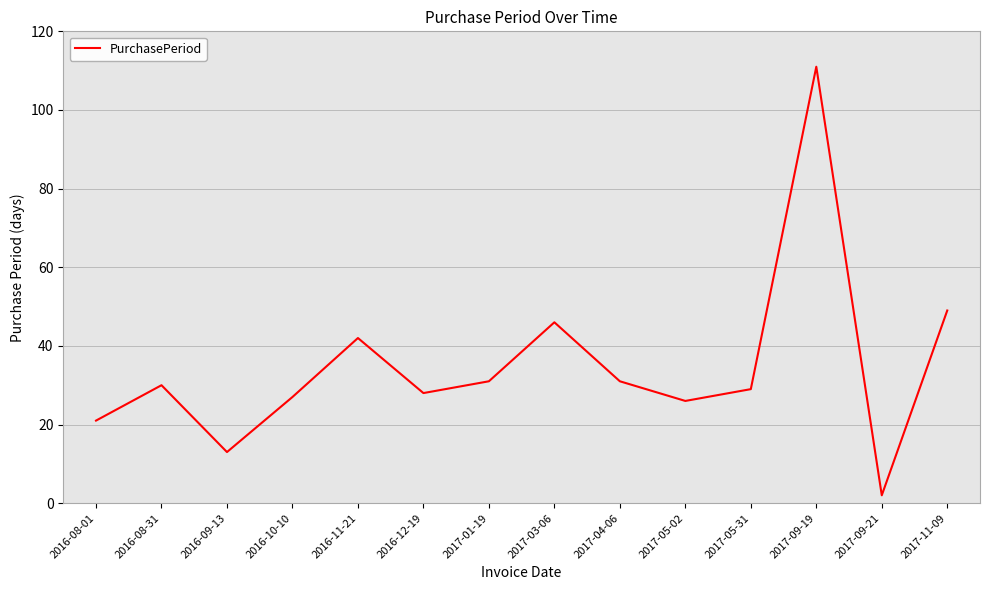

What is the approximate value at 2017-05-02, to the nearest 5?

25